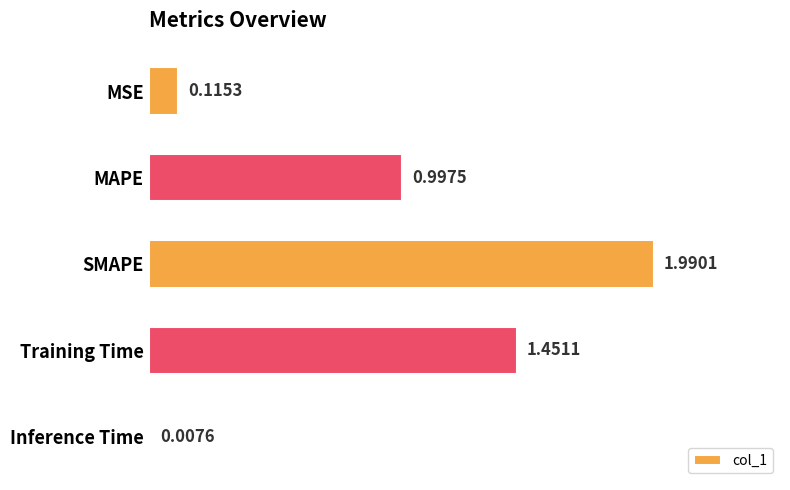

Which has a higher value, SMAPE or MAPE?

SMAPE